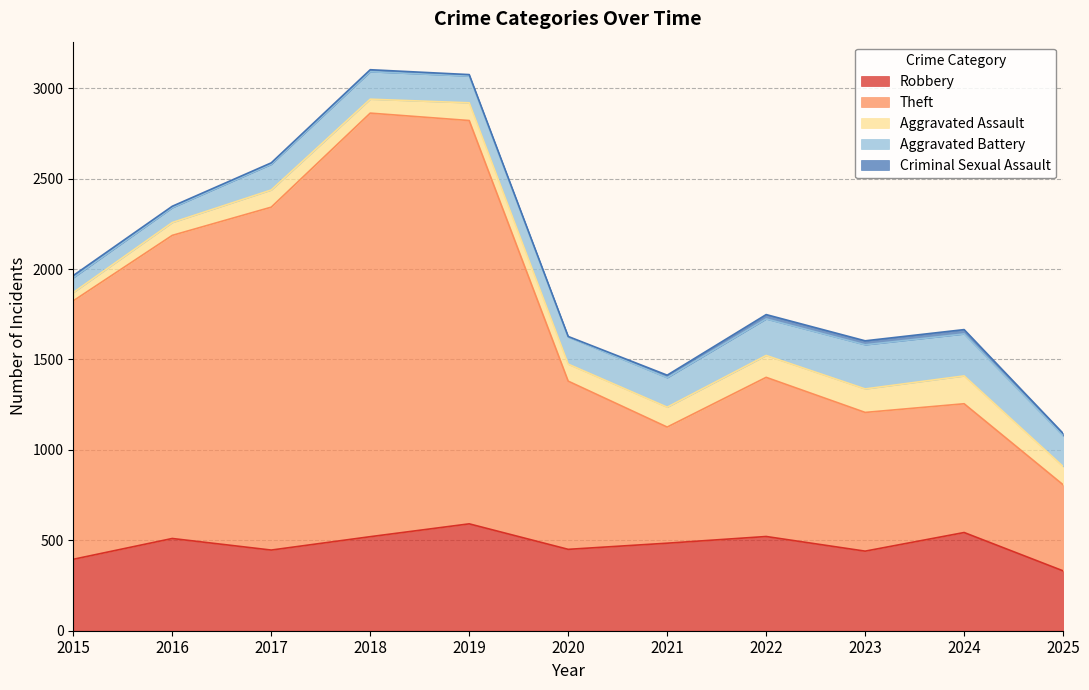

At which label is Theft closest to 1409?

2015